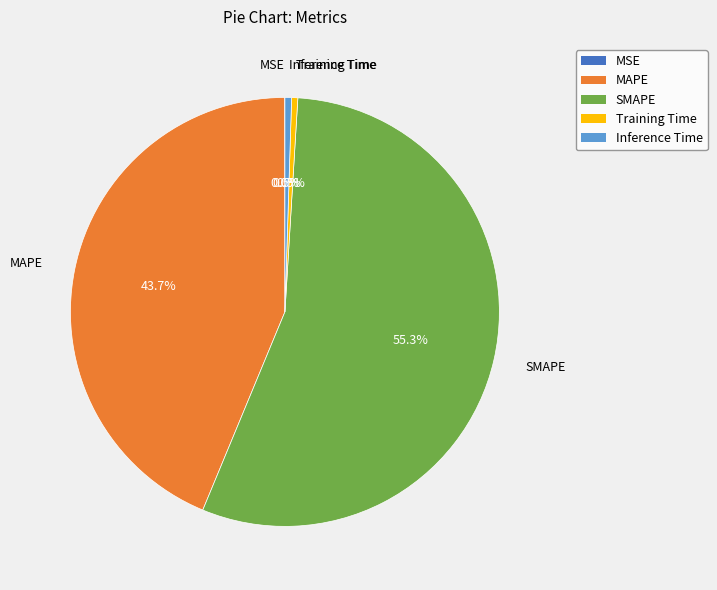

What percentage is NOT represented by Training Time?

99.5%